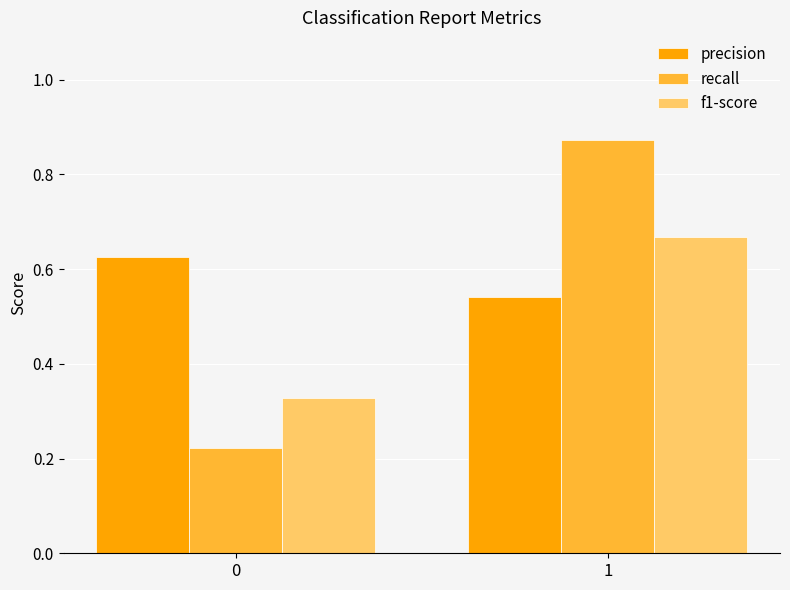

What is the sum of all precision values?

1.2